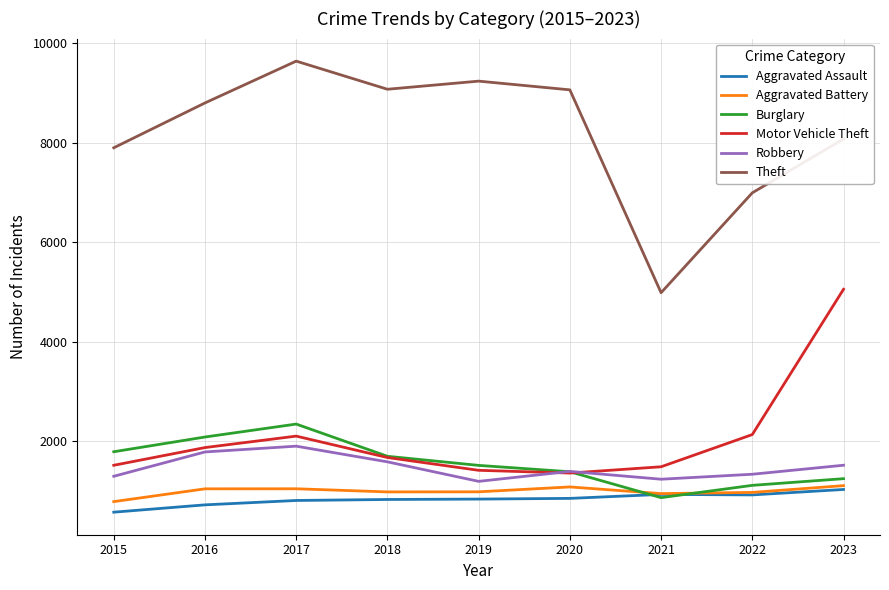

How many categories are shown in the chart?

9